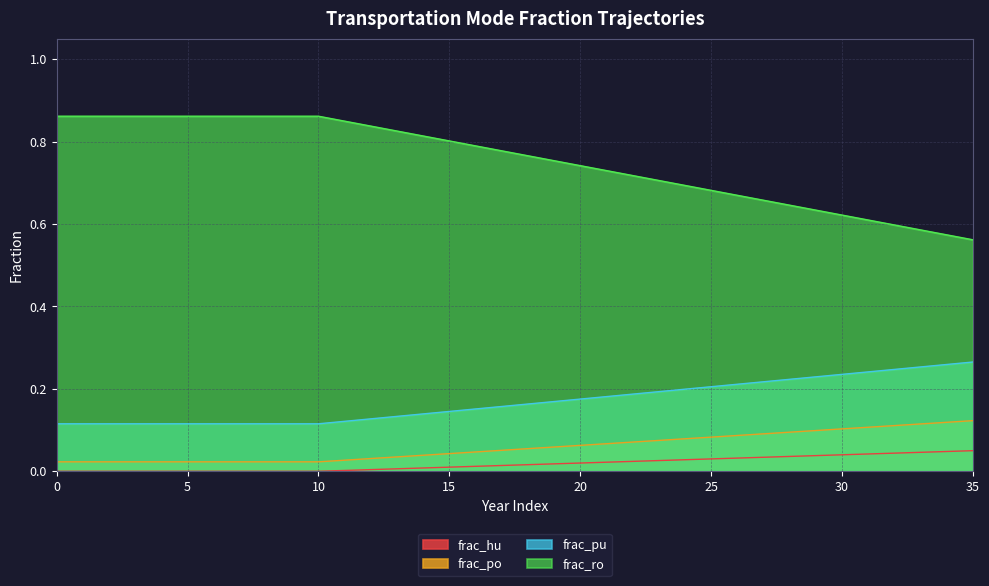

True or false: frac_hu and frac_ro intersect in this chart.

False